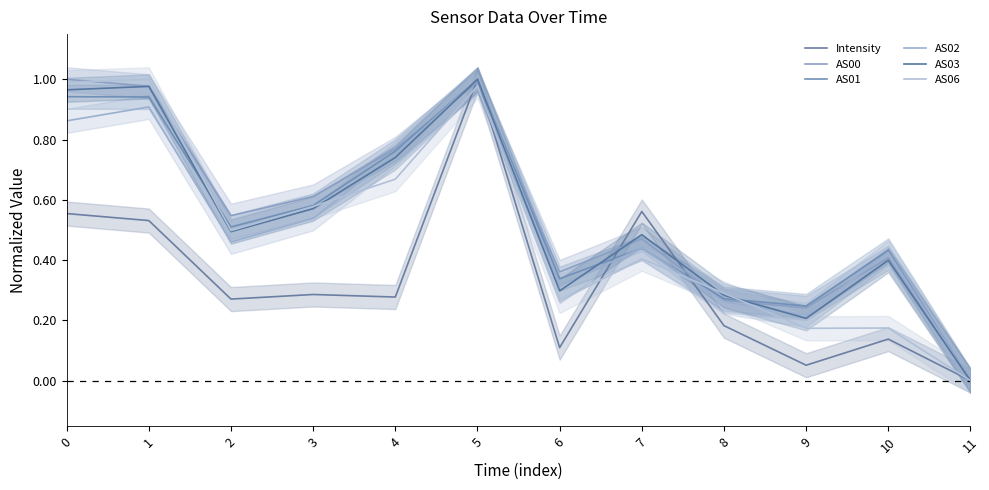

Is this an area chart (filled region under the line)?

No